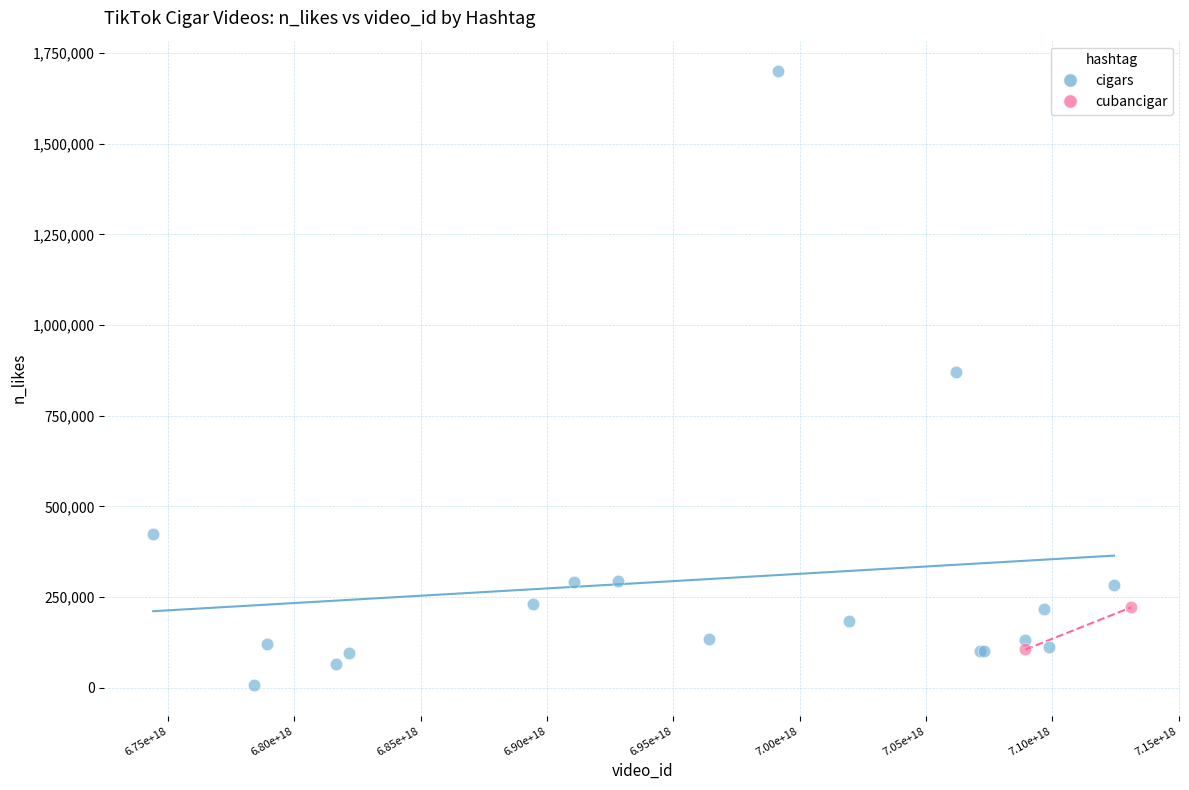

What are all the series names shown in the legend?

cigars, cubancigar